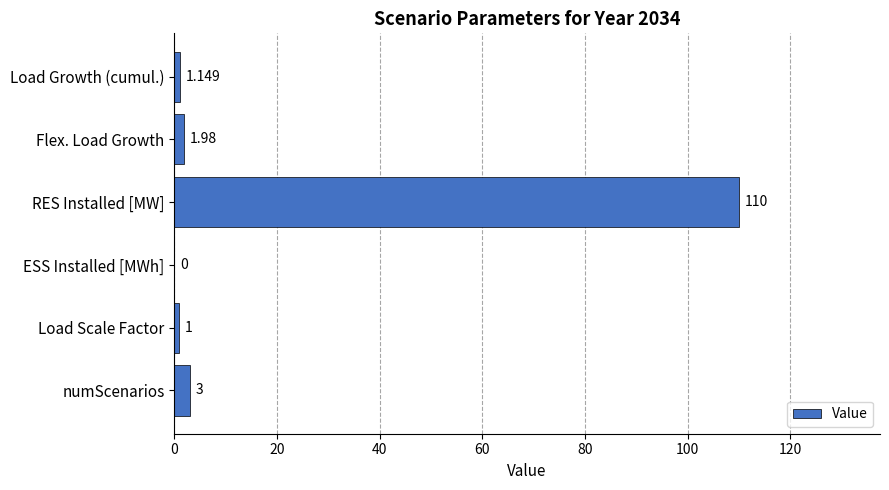

Which has a higher value, RES Installed [MW] or ESS Installed [MWh]?

RES Installed [MW]